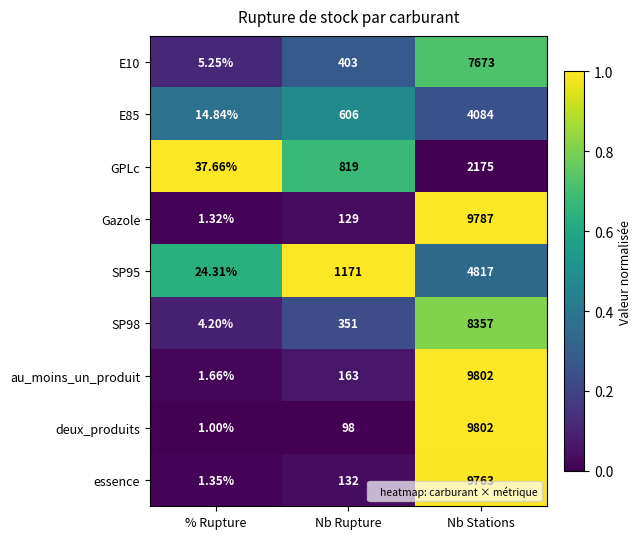

Which category has the highest value across all series?

Nb Stations